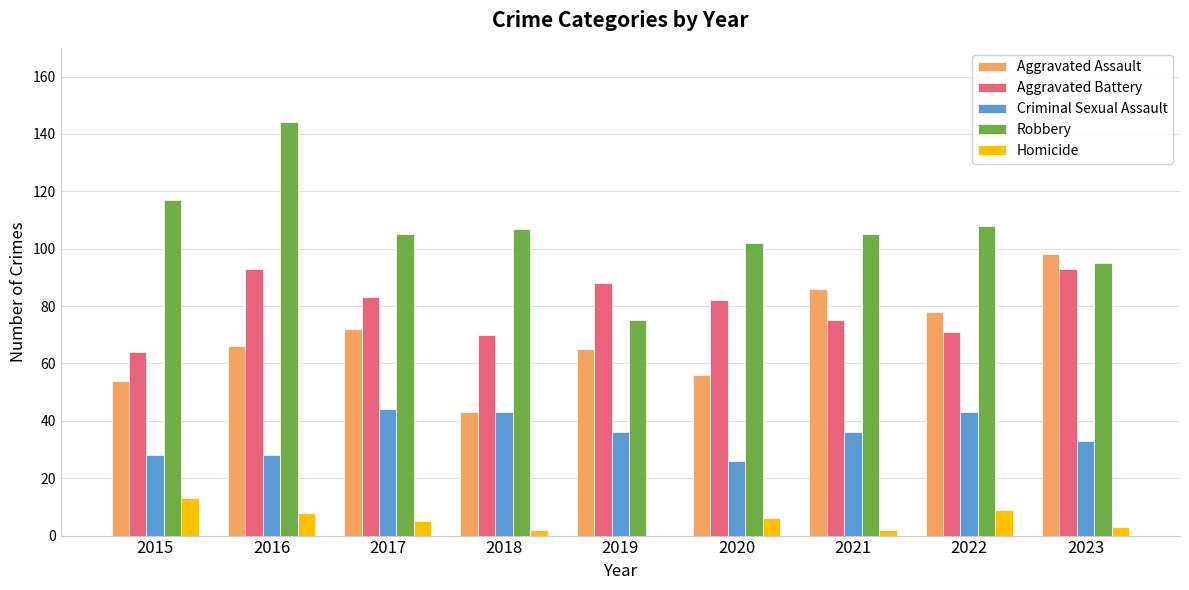

True or false: Aggravated Assault has a value of 87 at 2016.

False